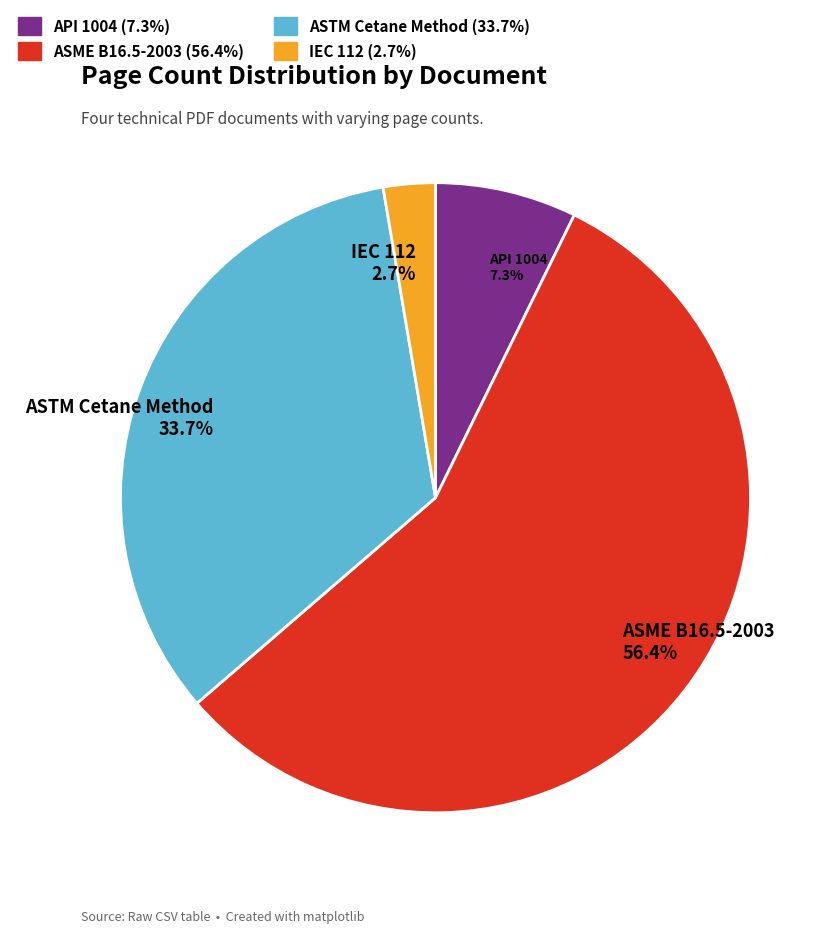

Which has a higher value, ASME B16.5-2003 or IEC 112?

ASME B16.5-2003